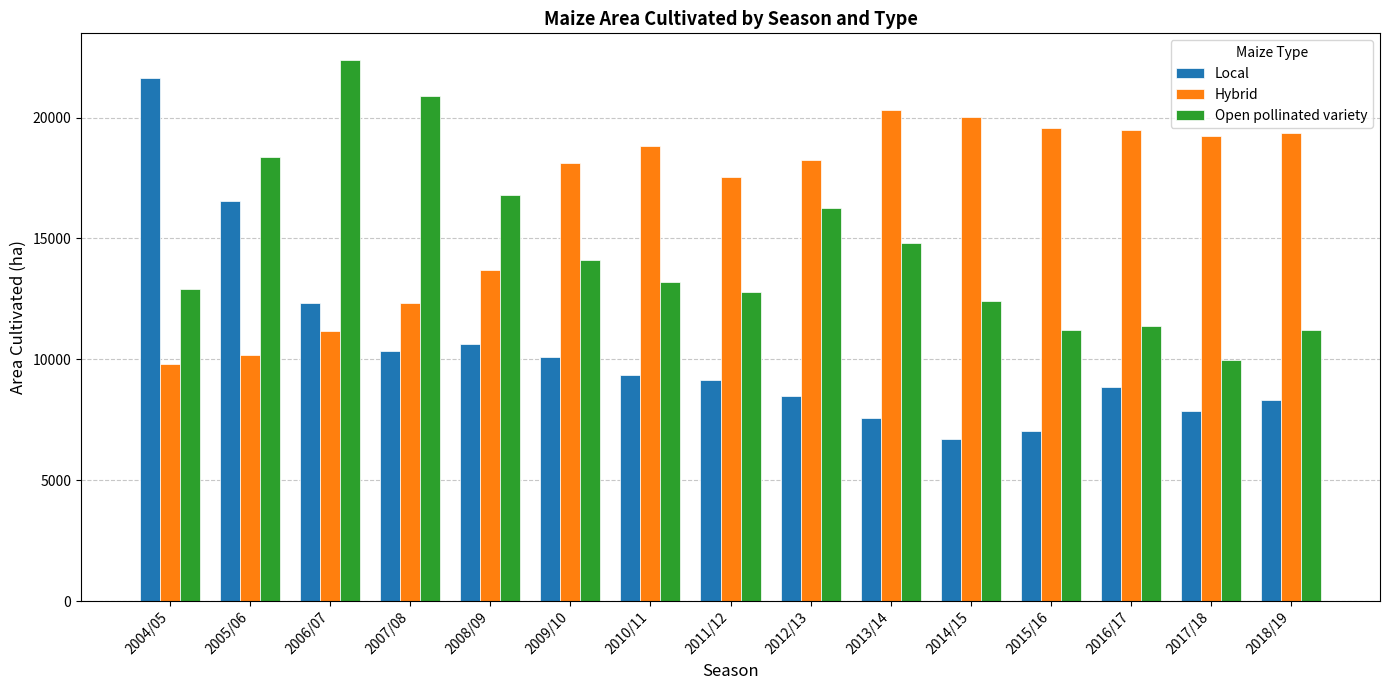

Which label corresponds to the largest value in the chart?

2006/07